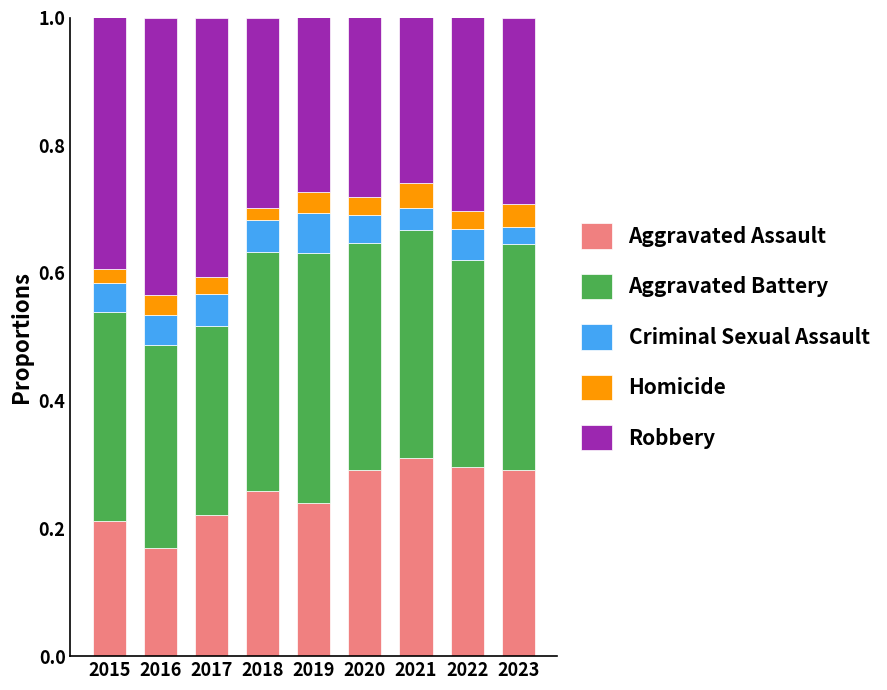

What is the total value across all series at 2021?

1.0